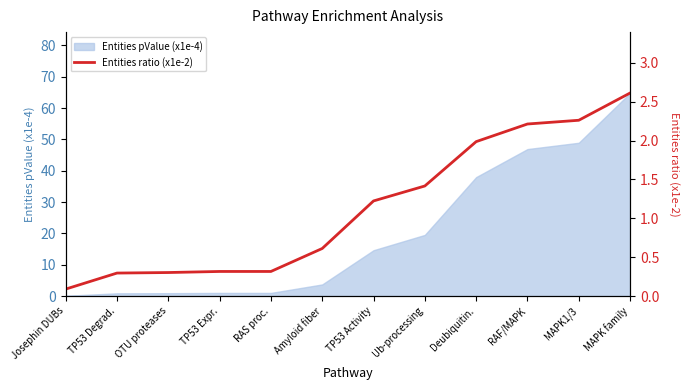

What is the label of the 7th point from the right?

Amyloid fiber